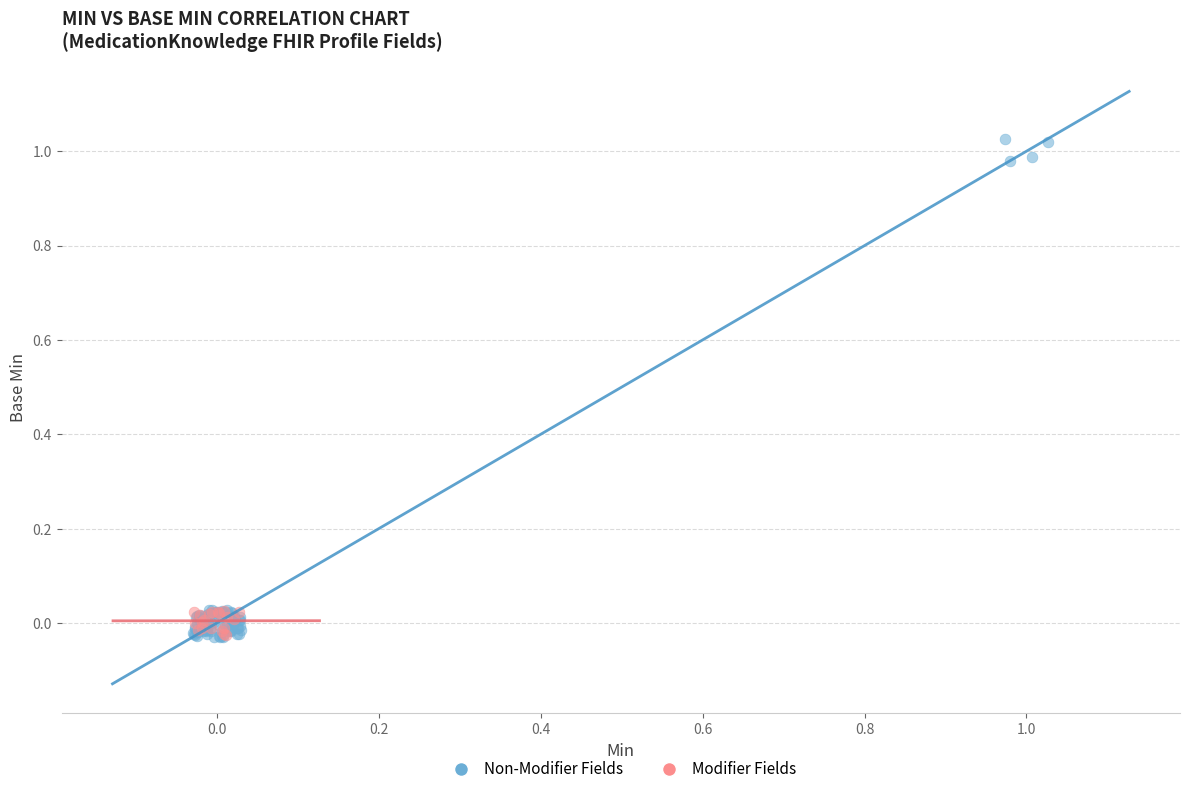

Which series has the largest Y range (max minus min)?

Non-Modifier Fields